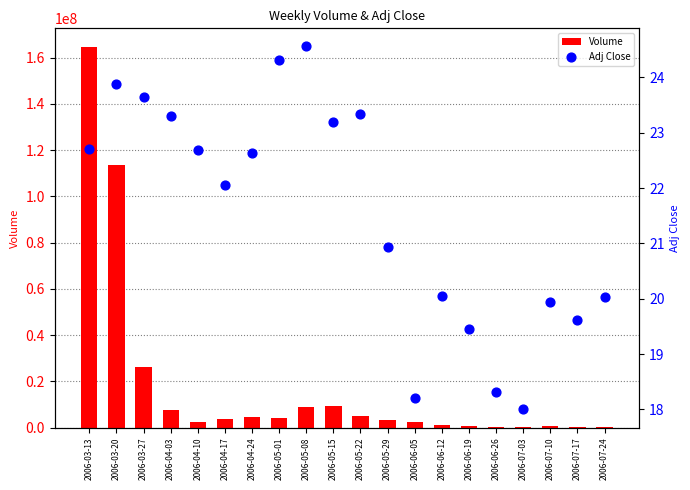

What is the total value across all series at 2006-03-20?

113453006.9